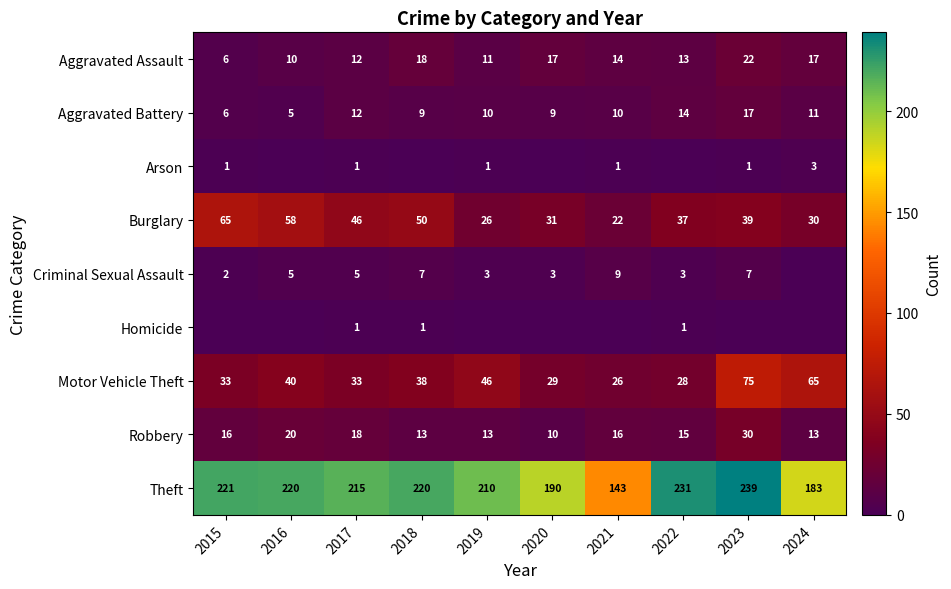

Rank the categories by Burglary value from lowest to highest.

2021, 2019, 2024, 2020, 2022, 2023, 2017, 2018, 2016, 2015